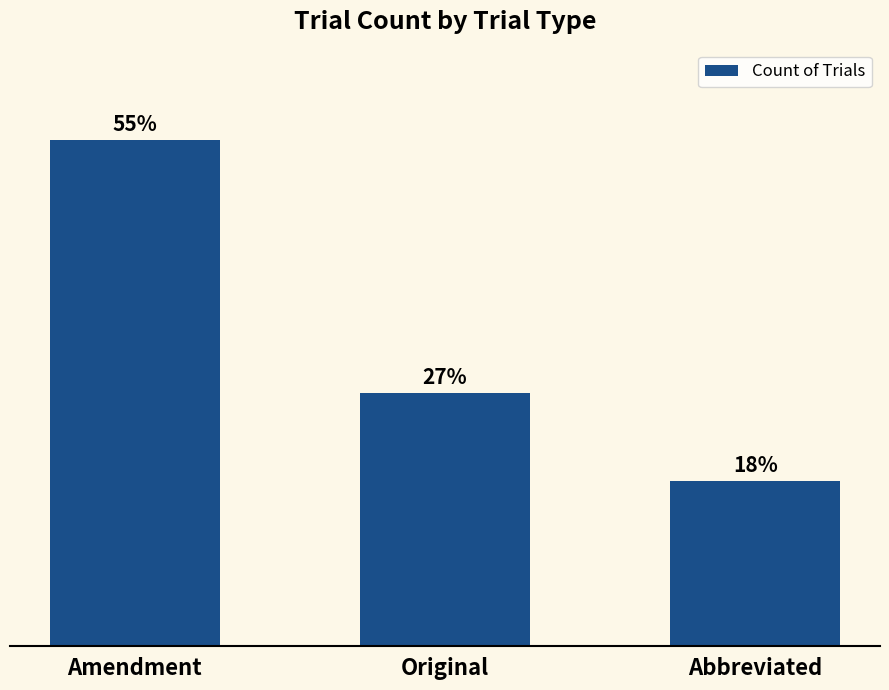

What is the change in value from Amendment to Abbreviated?

-54